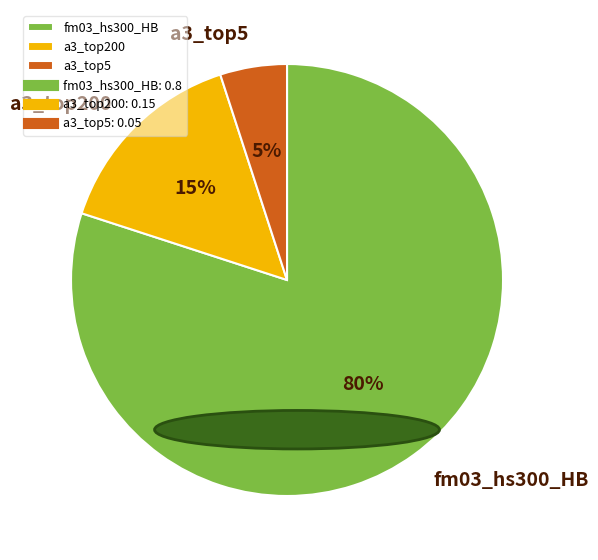

Is it true that a3_top200 is 15% of the pie?

True